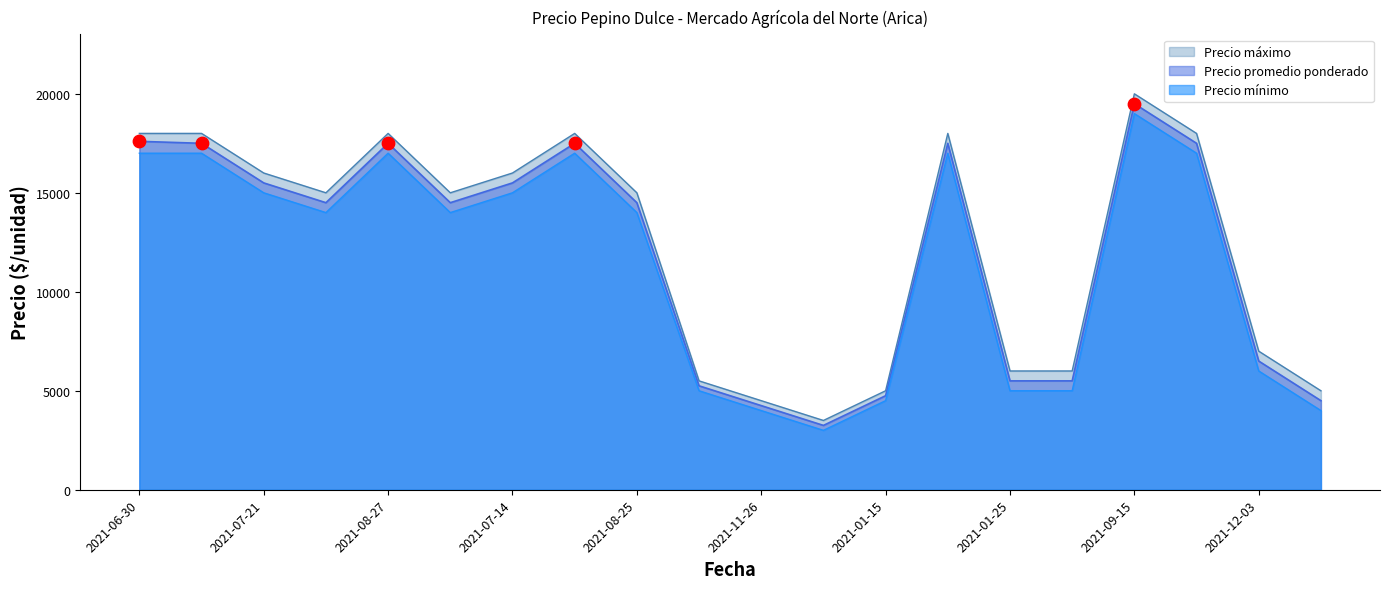

Which series has the largest total across all categories?

Precio máximo